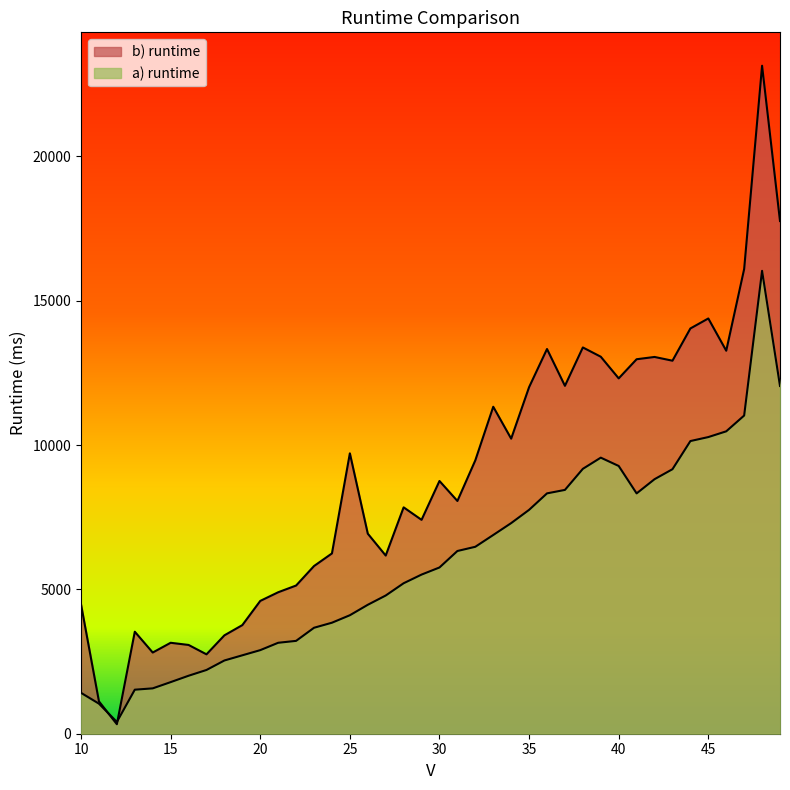

The b) runtime series shows 3408 at 18. True or false?

True